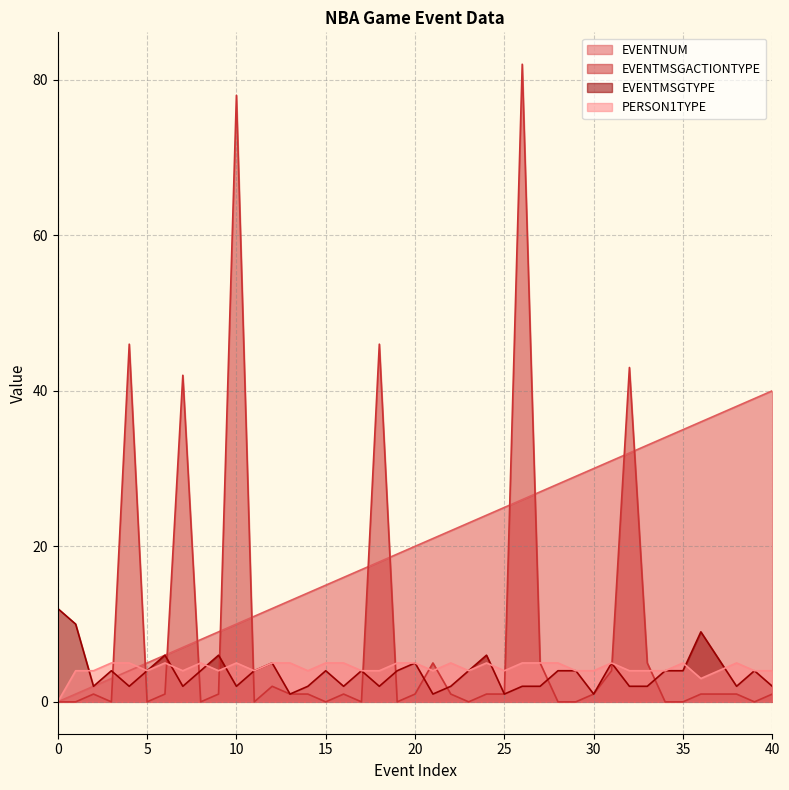

True or false: EVENTMSGTYPE and EVENTNUM intersect in this chart.

True